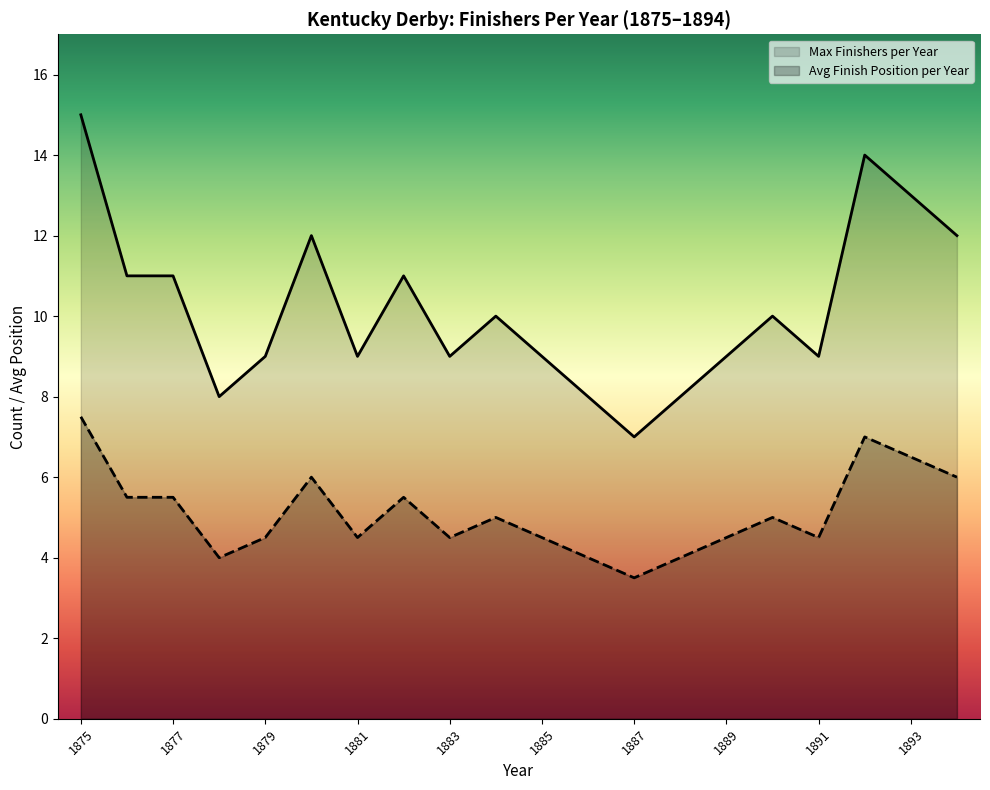

The value of Avg Finish Position per Year at 1891 is 4.5. True or false?

True